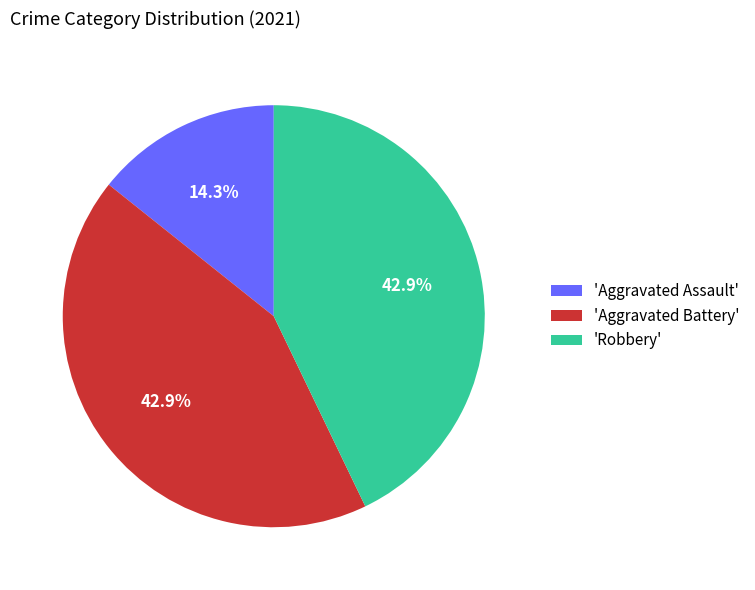

Count the number of slices in the pie.

3